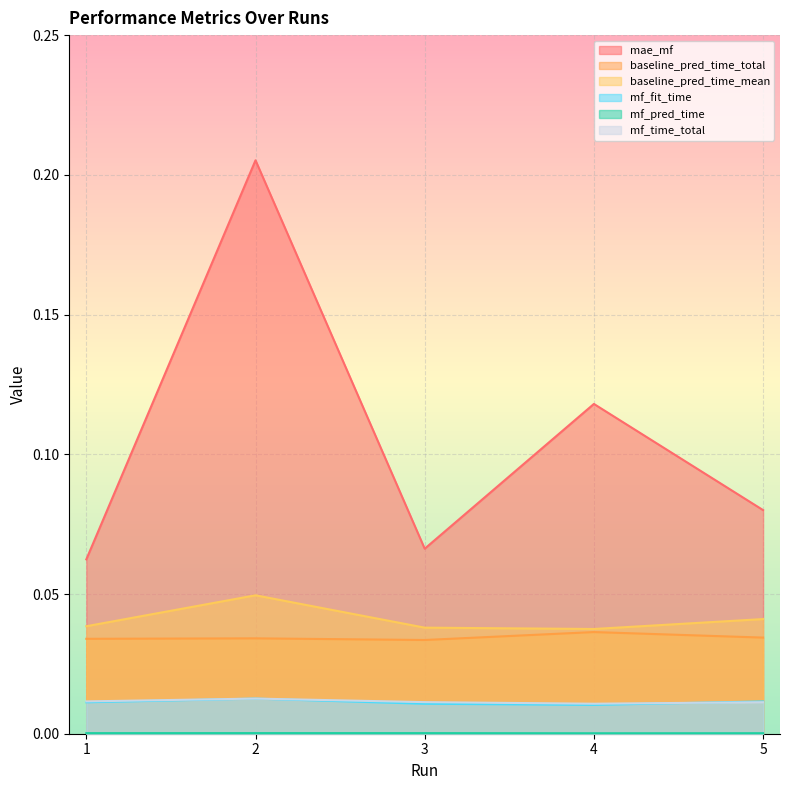

Reading left to right, what are all the values shown in this chart?

mae_mf: 1=0.1	2=0.2	3=0.1	4=0.1	5=0.1
baseline_pred_time_total: 1=0.0	2=0.0	3=0.0	4=0.0	5=0.0
baseline_pred_time_mean: 1=0.0	2=0.0	3=0.0	4=0.0	5=0.0
mf_fit_time: 1=0.0	2=0.0	3=0.0	4=0.0	5=0.0
mf_pred_time: 1=0.0	2=0.0	3=0.0	4=0.0	5=0.0
mf_time_total: 1=0.0	2=0.0	3=0.0	4=0.0	5=0.0